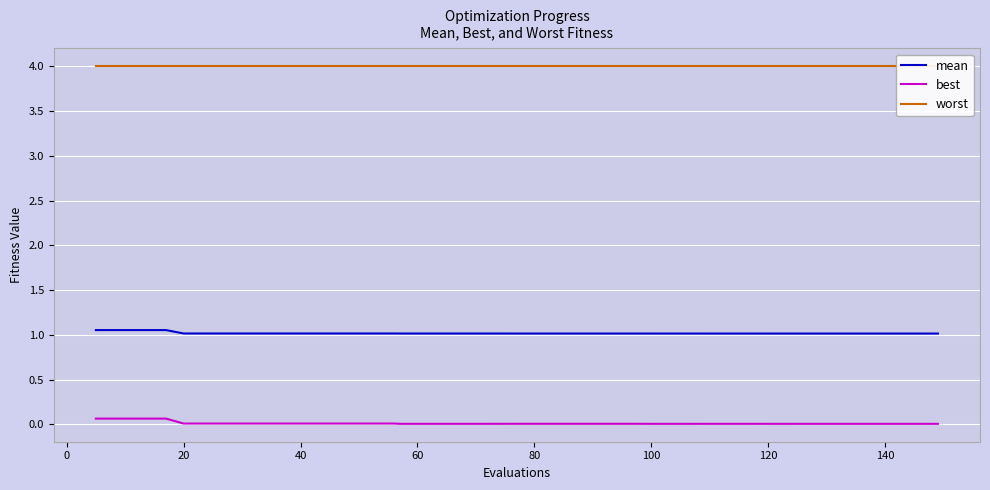

True or false: best and mean intersect in this chart.

False